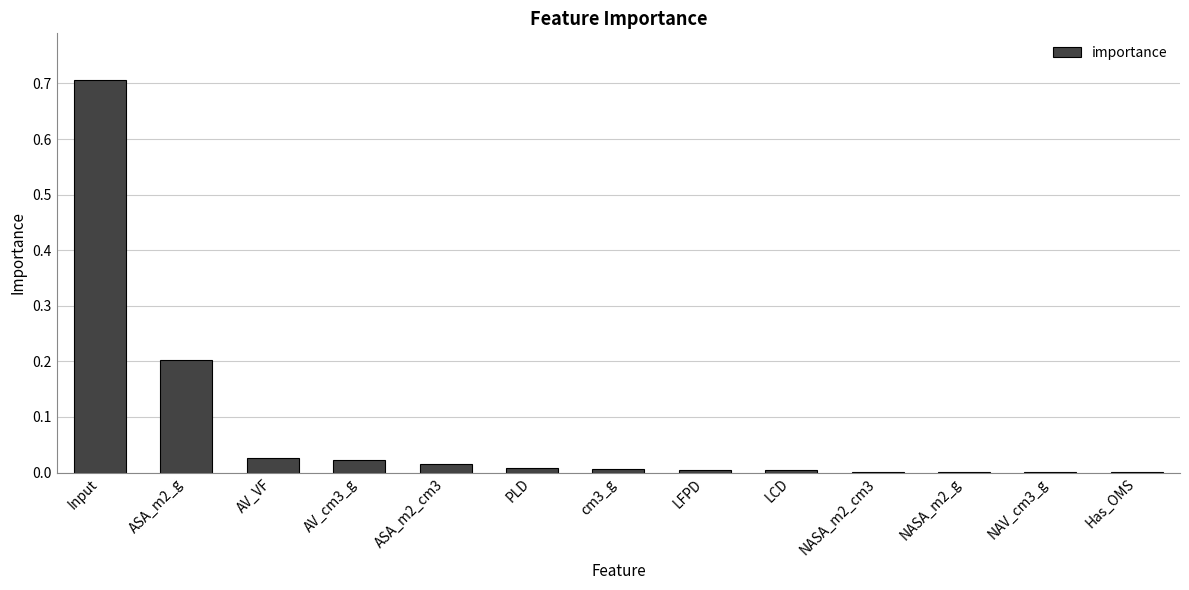

What is the greatest value displayed?

0.7